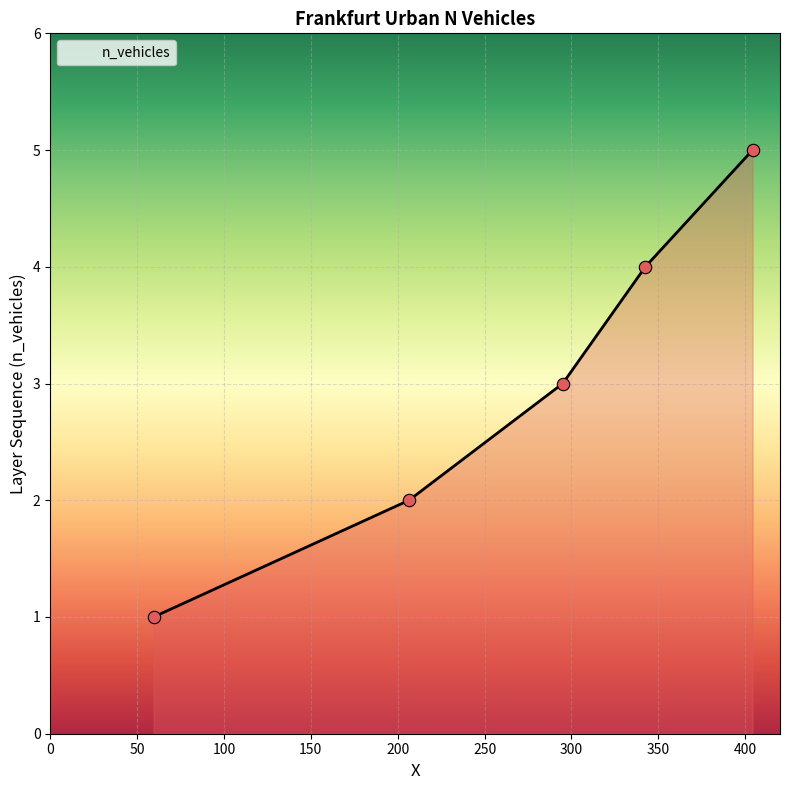

True or false: the data has more than 2 interior local peaks.

False